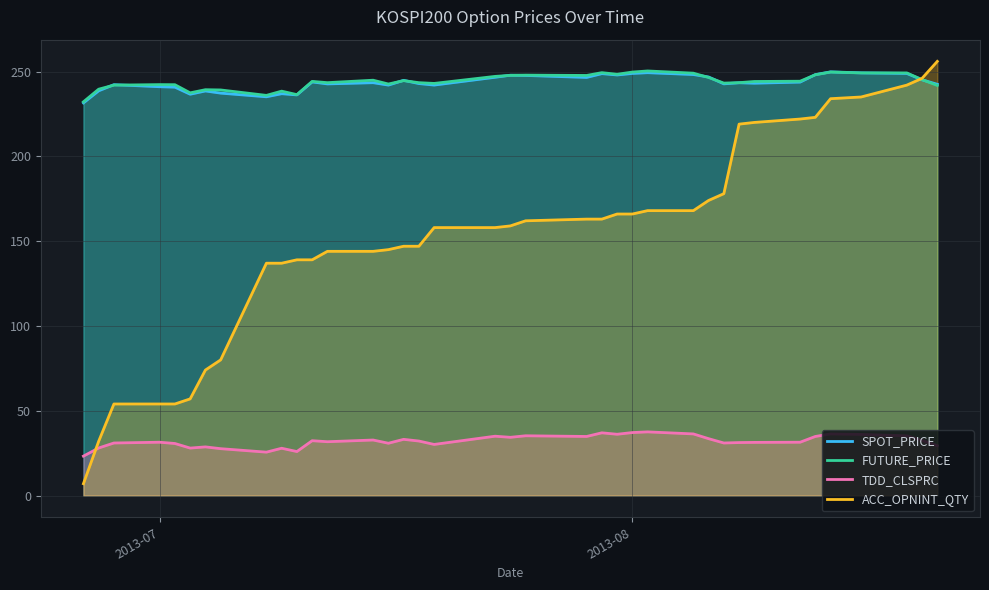

At 2013-08-07, list the series in order from largest to smallest.

FUTURE_PRICE, SPOT_PRICE, ACC_OPNINT_QTY, TDD_CLSPRC